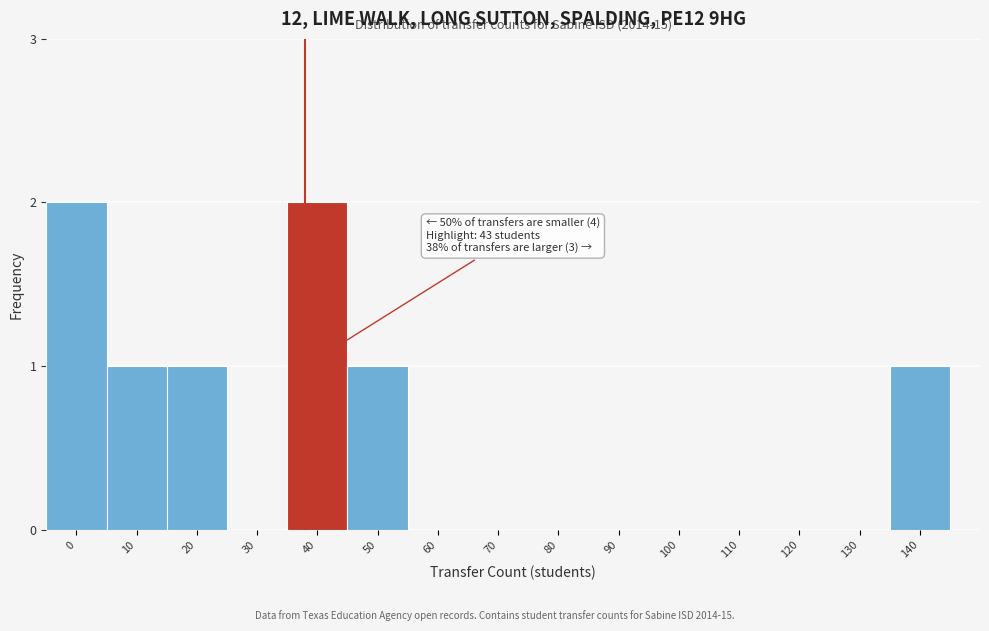

Reading left to right, list all the values displayed in this chart.

0=2	10=1	20=1	30=0	40=2	50=1	60=0	70=0	80=0	90=0	100=0	110=0	120=0	130=0	140=1